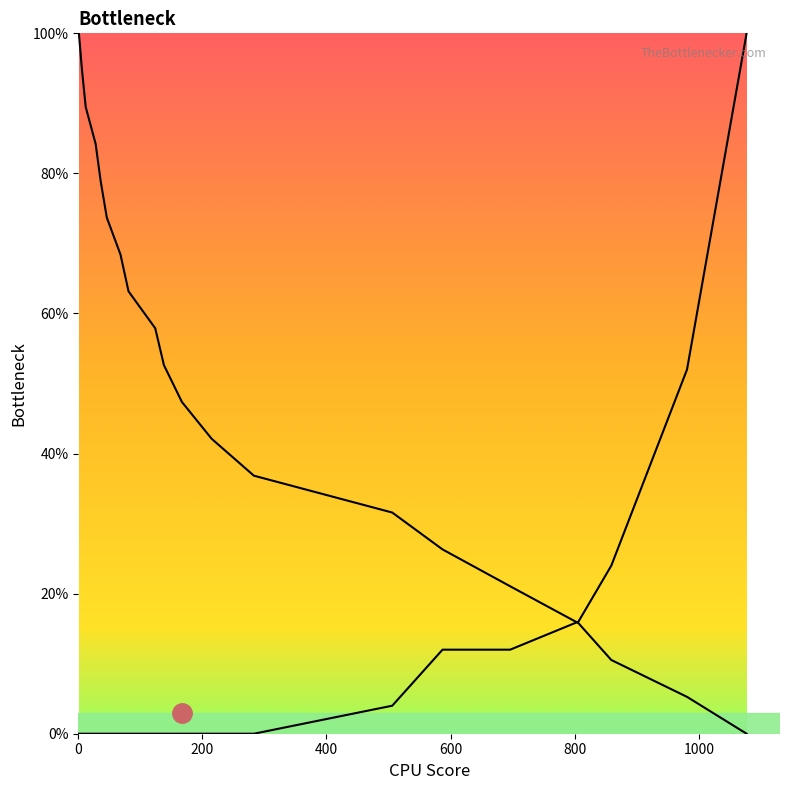

After their last crossing, which series has the higher values: col_1 or col_2?

col_2